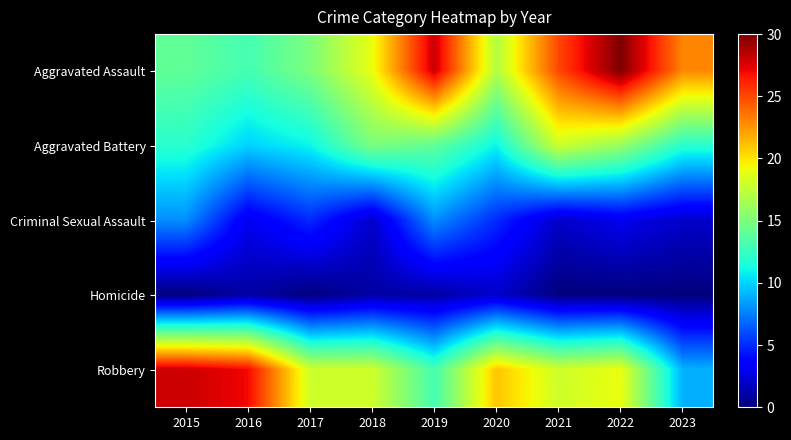

Reading left to right, what are all the values shown in this chart?

Aggravated Assault: 2015=14	2016=13	2017=15	2018=19	2019=28	2020=17	2021=25	2022=30	2023=23
Aggravated Battery: 2015=12	2016=10	2017=11	2018=15	2019=14	2020=11	2021=18	2022=16	2023=12
Criminal Sexual Assault: 2015=8	2016=3	2017=5	2018=2	2019=8	2020=5	2021=2	2022=3	2023=2
Homicide: 2015=0	2016=1	2017=0	2018=1	2019=1	2020=2	2021=0	2022=0	2023=0
Robbery: 2015=28	2016=27	2017=18	2018=18	2019=13	2020=21	2021=18	2022=19	2023=9